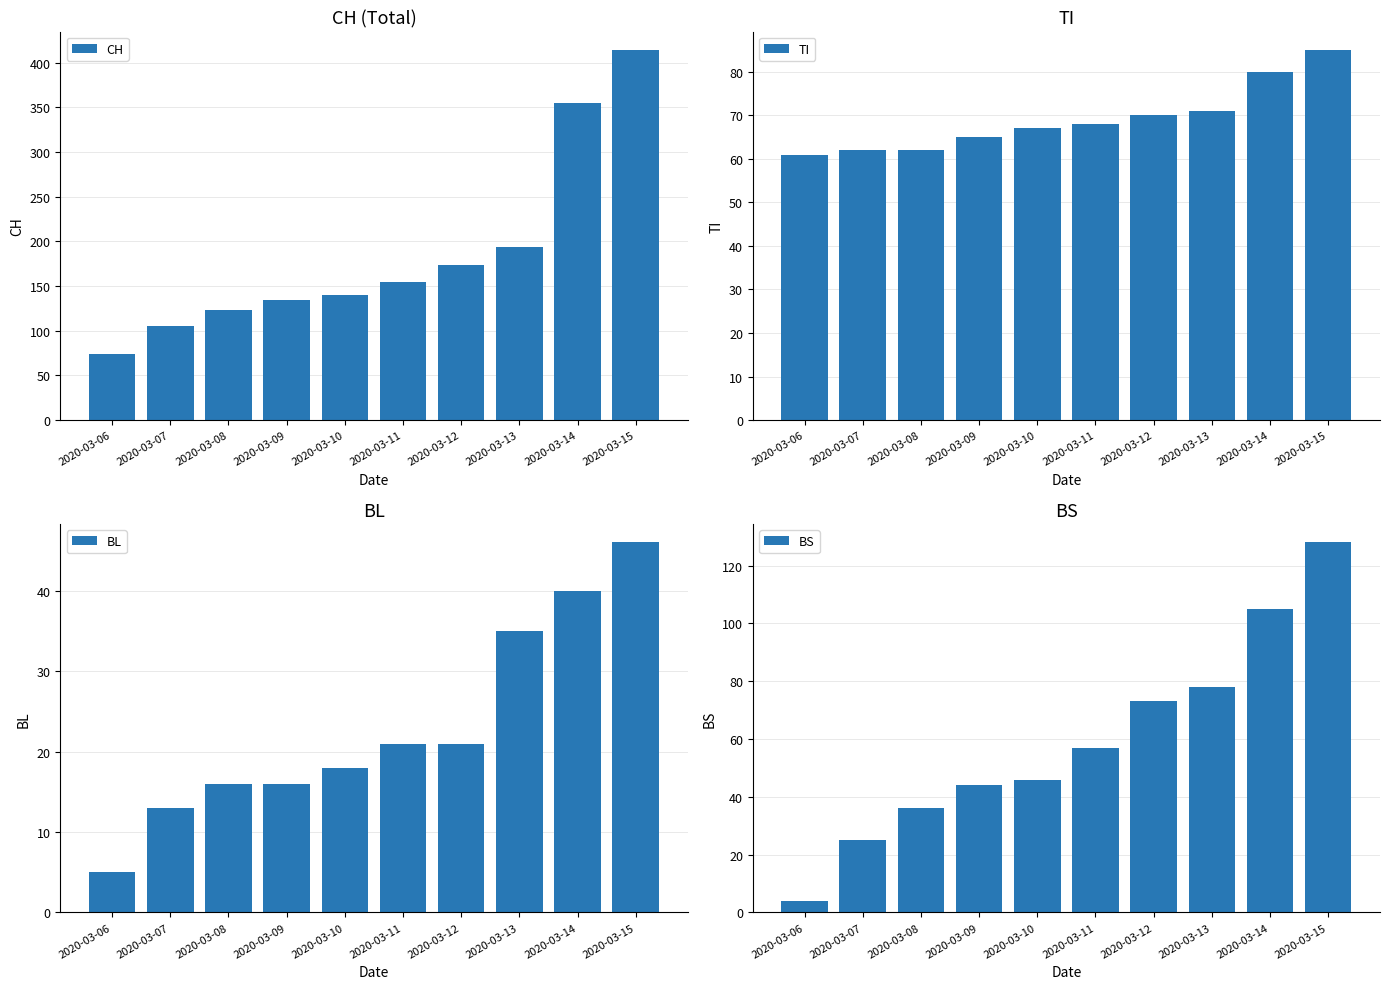

What are all the series names shown in the legend?

CH, TI, BL, BS